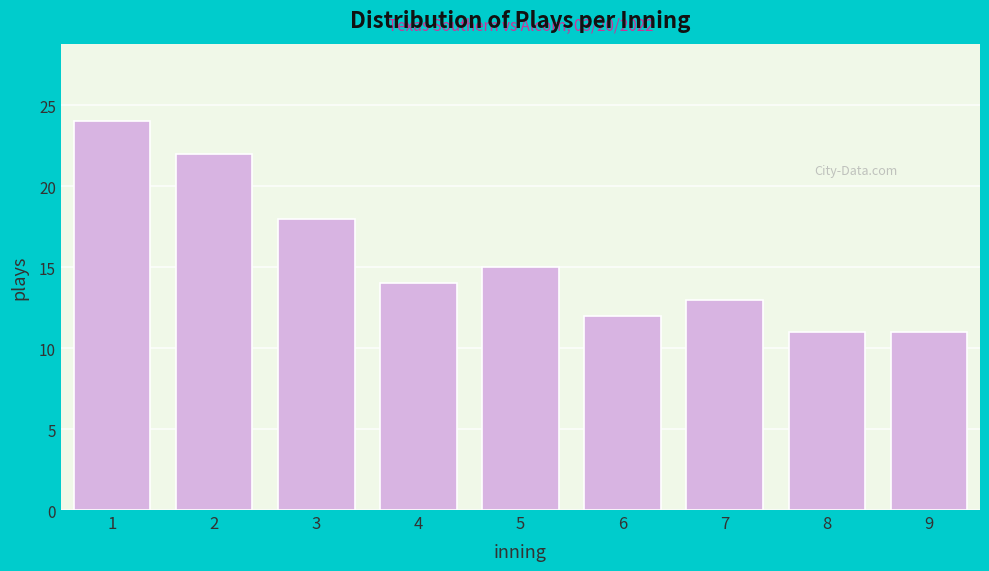

Reading left to right, list all the values displayed in this chart.

24	22	18	14	15	12	13	11	11